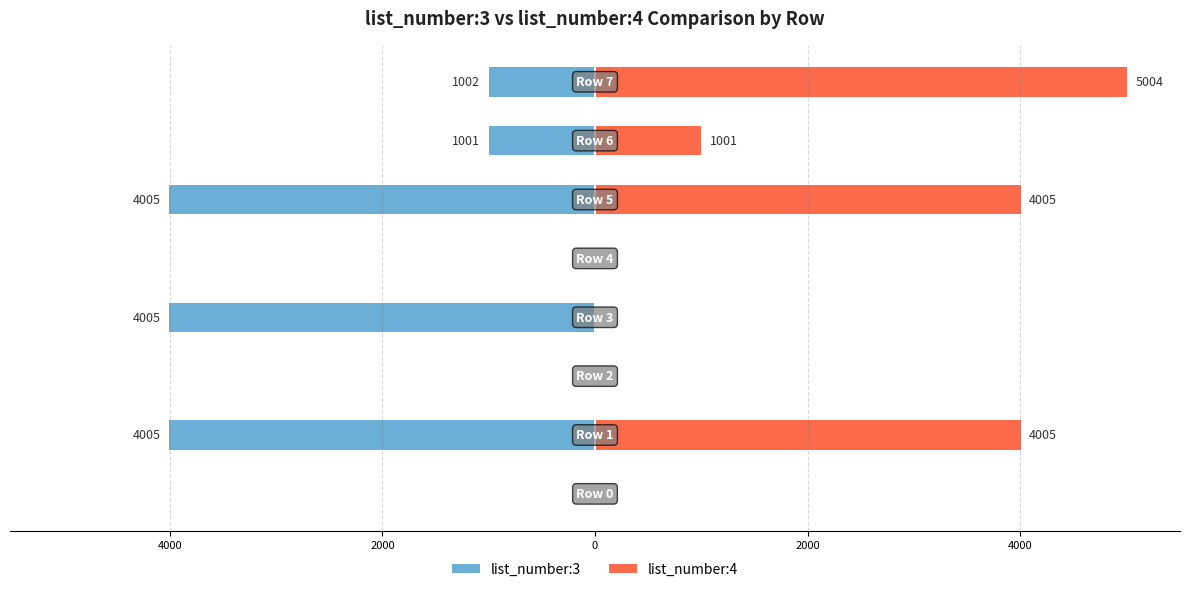

What is the average value of the list_number:4 series?

1752